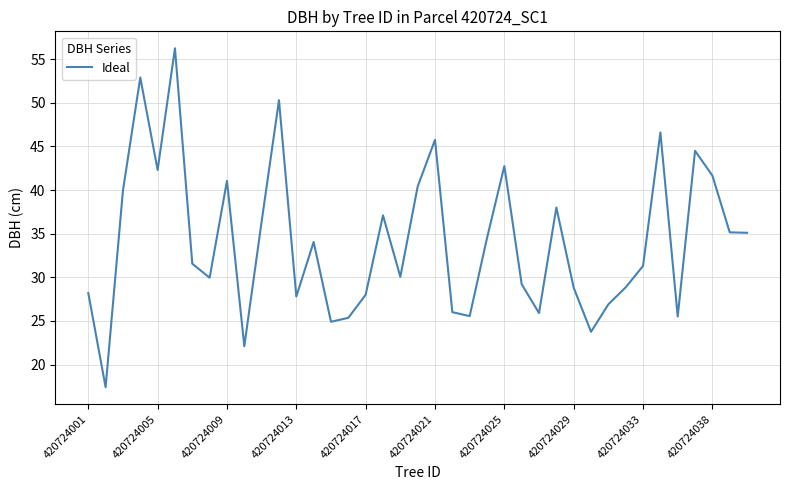

What is the smallest value displayed?

17.4